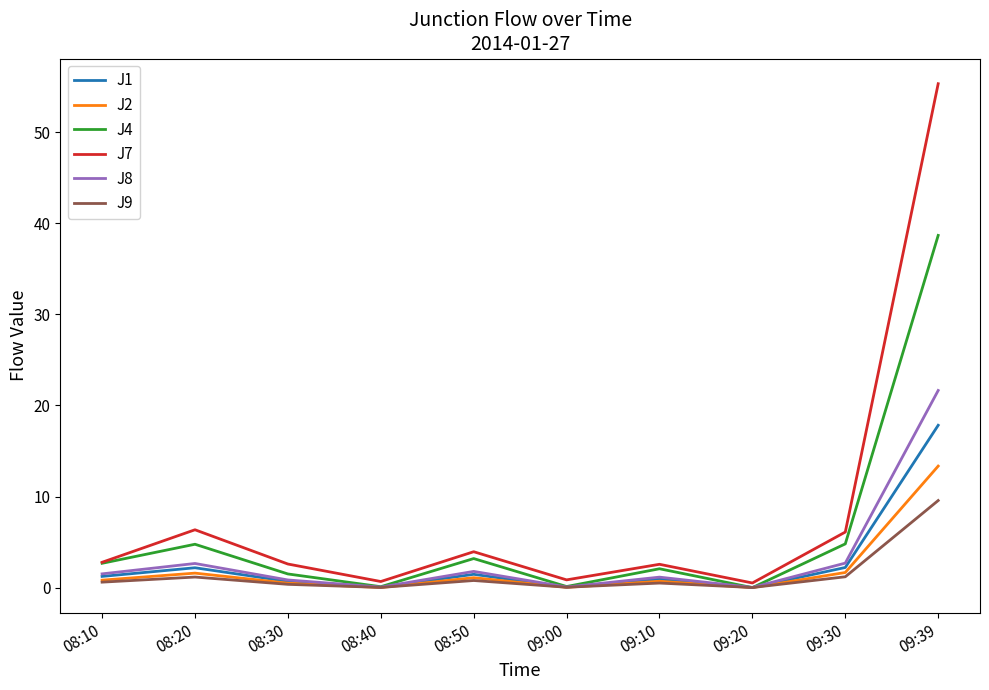

What is the average value of the J4 series?

5.8